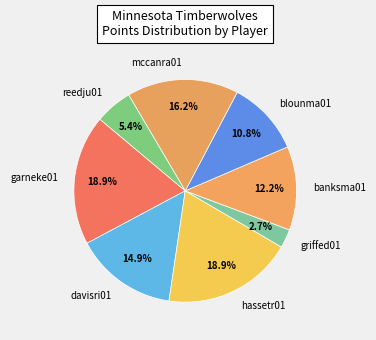

What is the ratio of the value at garneke01 to the value at hassetr01?

1.0